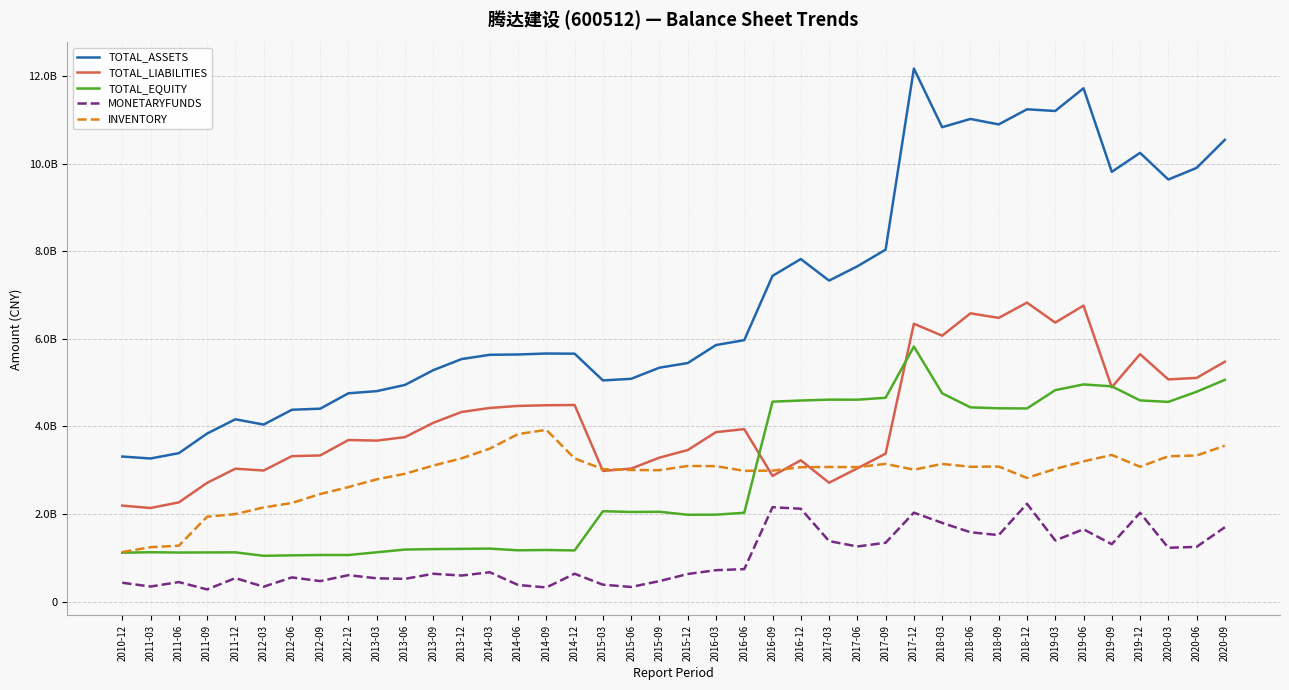

What is the value of the TOTAL_EQUITY point at the 8th from the left?

1067182509.8